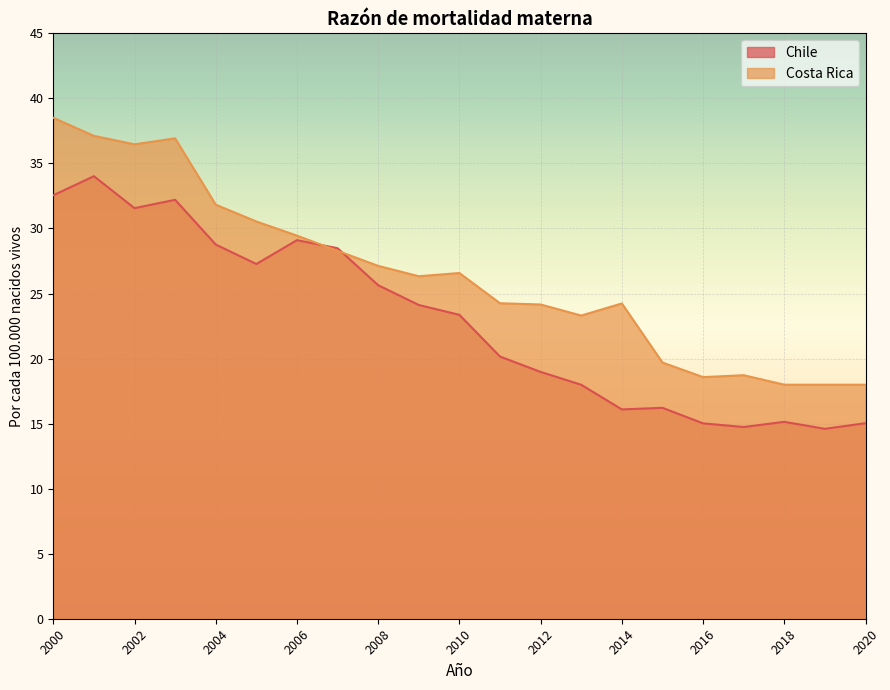

How many intersections are there between Costa Rica and Chile?

2